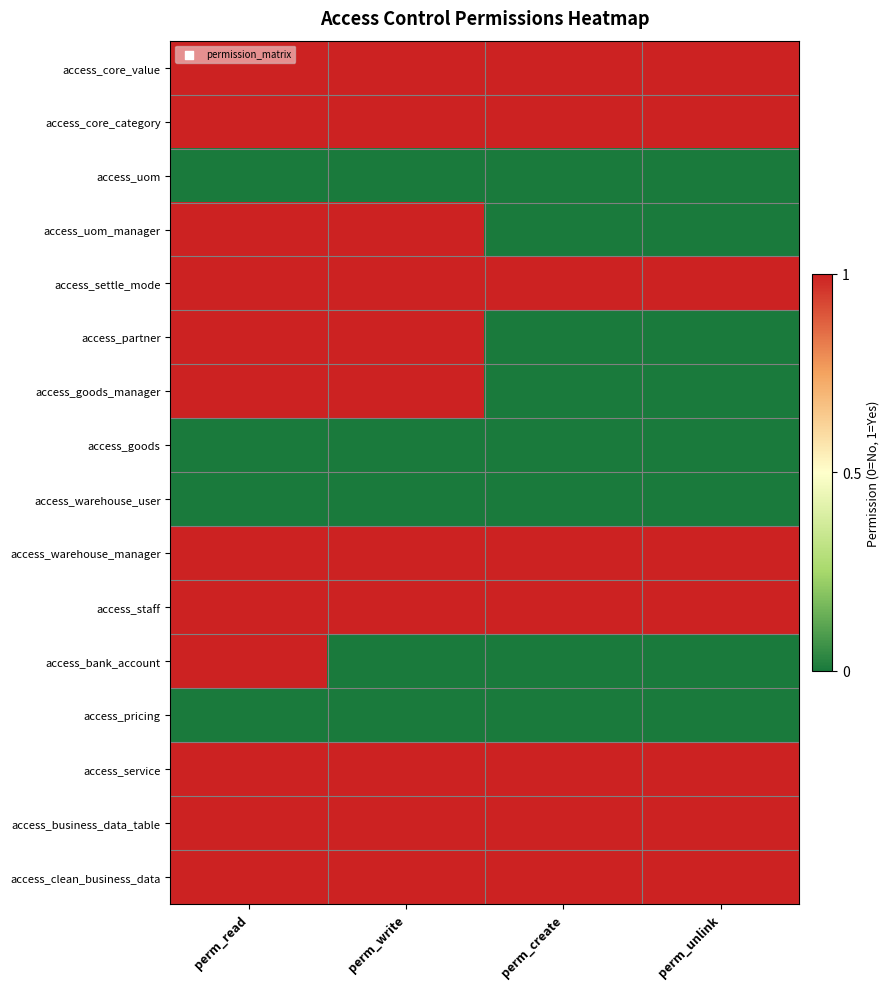

Reading left to right, what are all the values shown in this chart?

access_core_value: perm_read=1	perm_write=1	perm_create=1	perm_unlink=1
access_core_category: perm_read=1	perm_write=1	perm_create=1	perm_unlink=1
access_uom: perm_read=0	perm_write=0	perm_create=0	perm_unlink=0
access_uom_manager: perm_read=1	perm_write=1	perm_create=0	perm_unlink=0
access_settle_mode: perm_read=1	perm_write=1	perm_create=1	perm_unlink=1
access_partner: perm_read=1	perm_write=1	perm_create=0	perm_unlink=0
access_goods_manager: perm_read=1	perm_write=1	perm_create=0	perm_unlink=0
access_goods: perm_read=0	perm_write=0	perm_create=0	perm_unlink=0
access_warehouse_user: perm_read=0	perm_write=0	perm_create=0	perm_unlink=0
access_warehouse_manager: perm_read=1	perm_write=1	perm_create=1	perm_unlink=1
access_staff: perm_read=1	perm_write=1	perm_create=1	perm_unlink=1
access_bank_account: perm_read=1	perm_write=0	perm_create=0	perm_unlink=0
access_pricing: perm_read=0	perm_write=0	perm_create=0	perm_unlink=0
access_service: perm_read=1	perm_write=1	perm_create=1	perm_unlink=1
access_business_data_table: perm_read=1	perm_write=1	perm_create=1	perm_unlink=1
access_clean_business_data: perm_read=1	perm_write=1	perm_create=1	perm_unlink=1